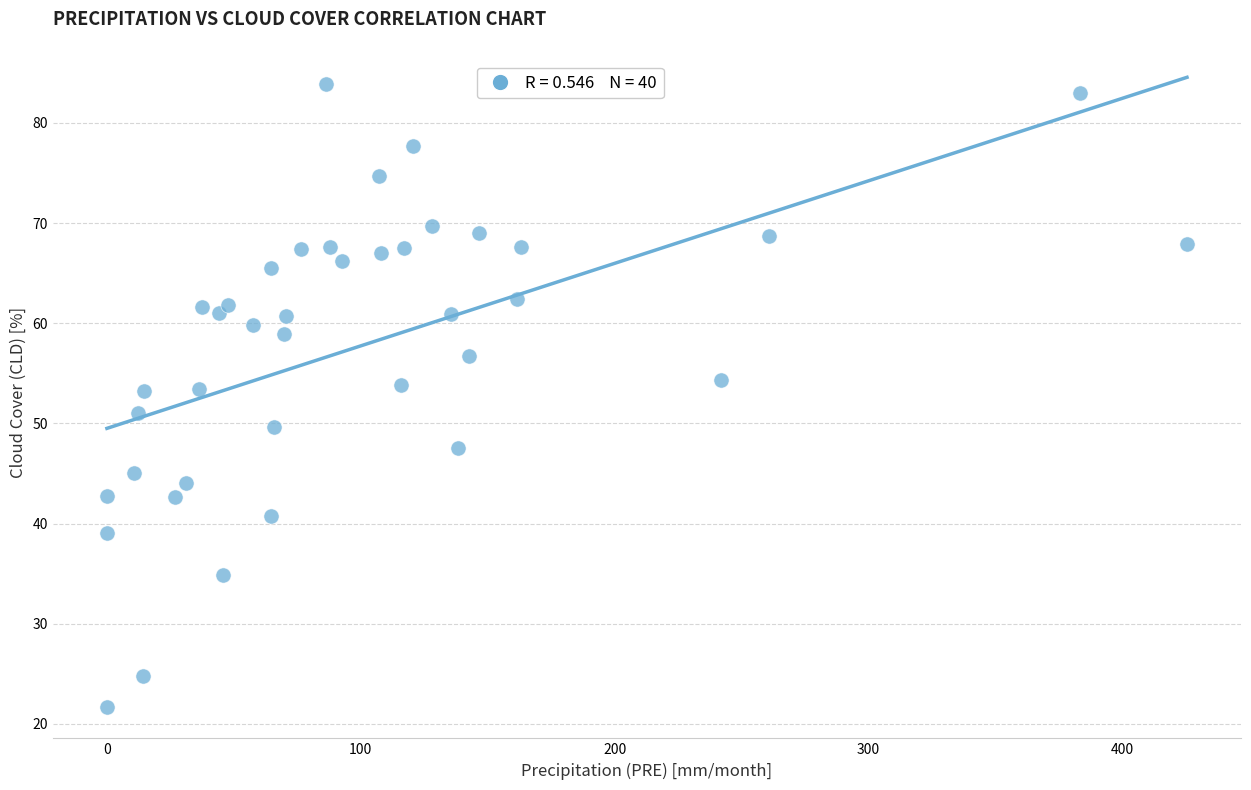

What is the range of X values (max minus min)?

425.5